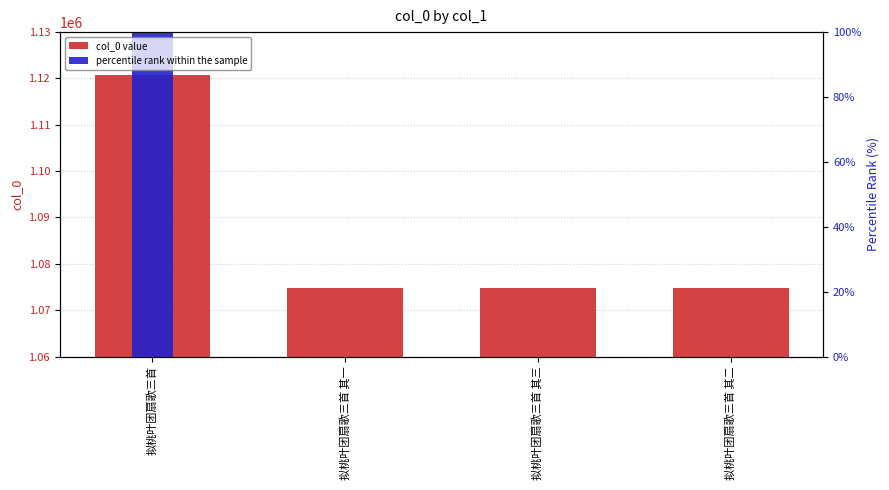

The value of col_0 value at 拟桃叶团扇歌三首 其一 is 574247.1. True or false?

False